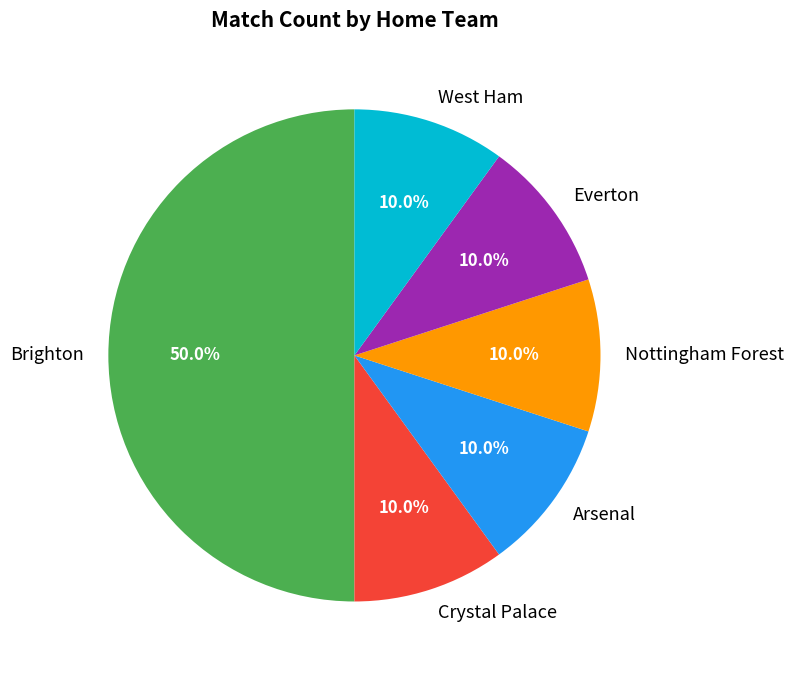

Is it true that Everton is 1% of the pie?

False